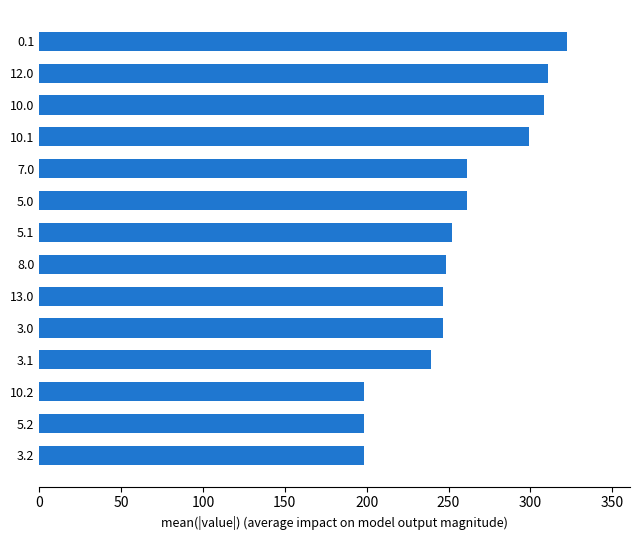

Is it true that the value at 10.1 is 115.7?

False